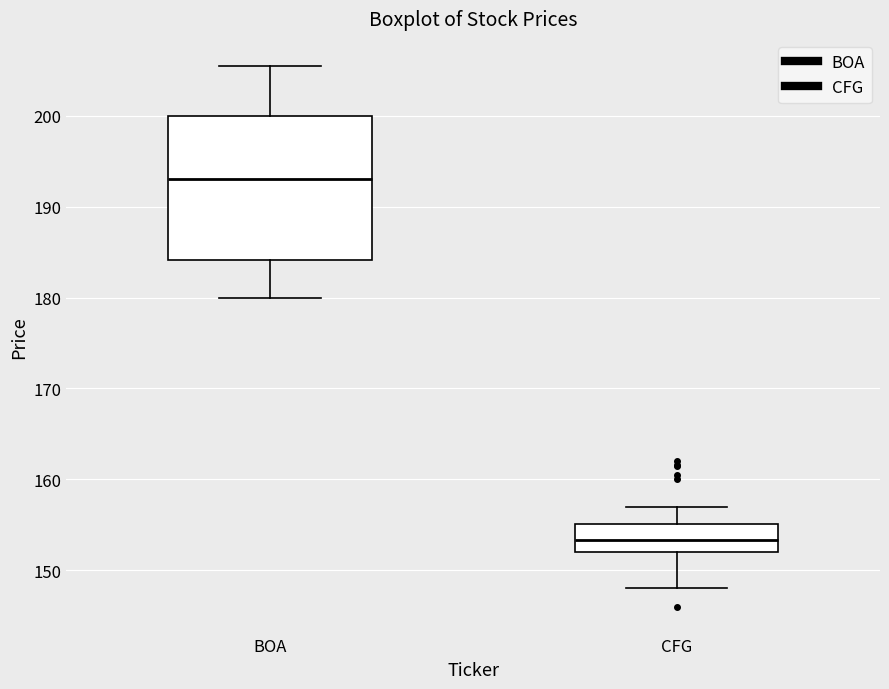

Where does the upper whisker of the box for CFG end on the y-axis? The values are not printed on the chart, so give them approximately, as read against the axis.

157